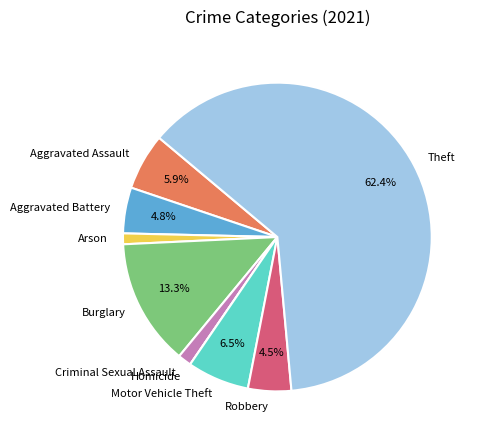

Is the sum of Arson and Aggravated Battery greater than half?

No